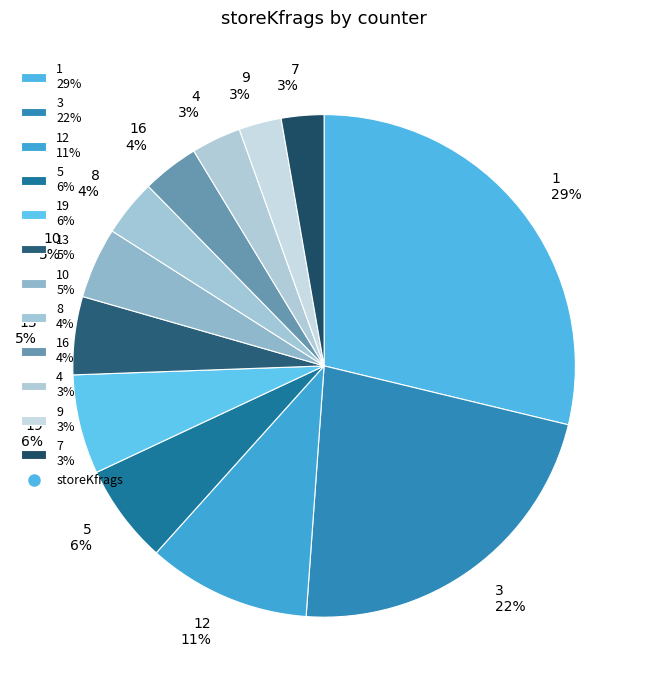

The 12 11% slice represents 4% of the pie. True or false?

False